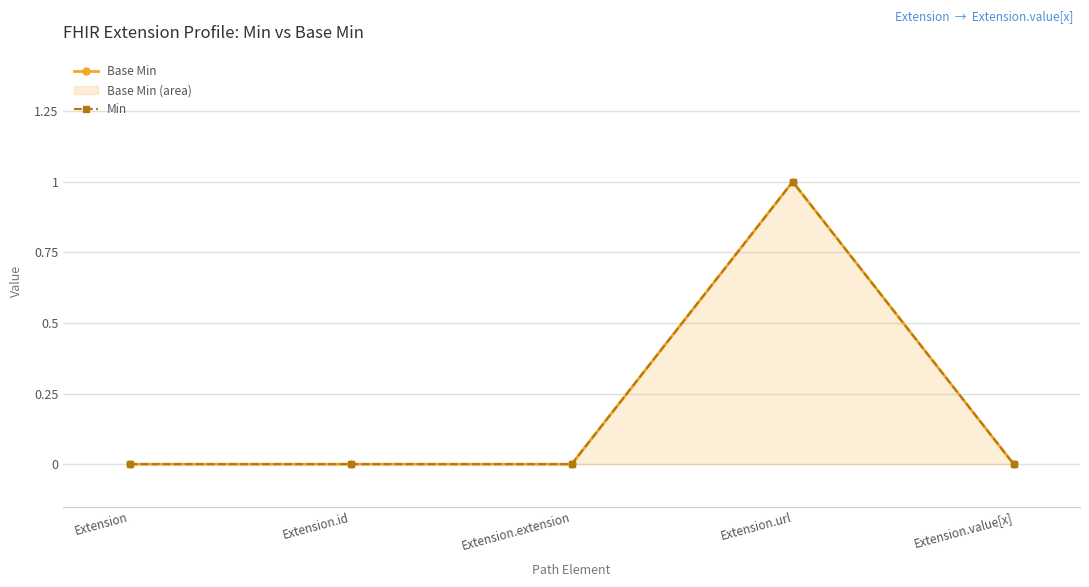

Count the Base Min values in the range 0 to 1.

5